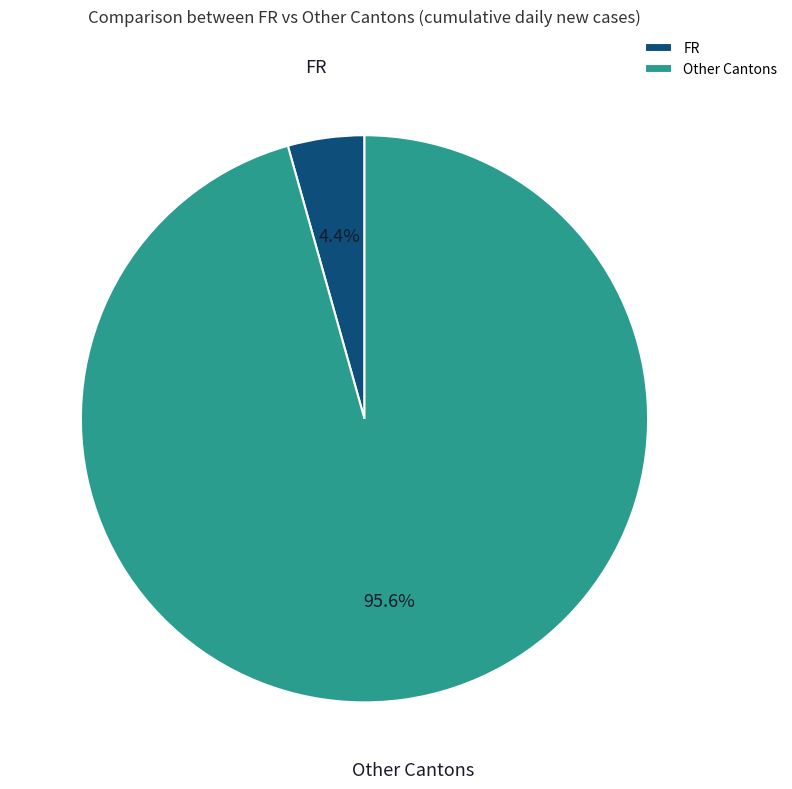

Is the sum of FR and Other Cantons greater than half?

Yes